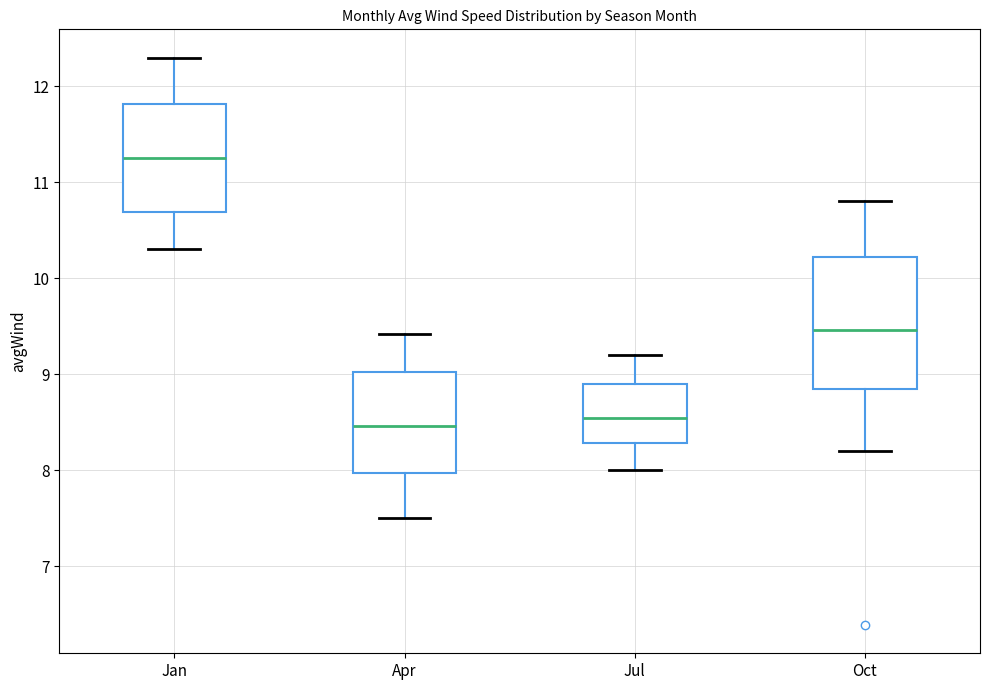

Where is the lower edge of the box for Jul on the y-axis? The values are not printed on the chart, so give them approximately, as read against the axis.

8.3